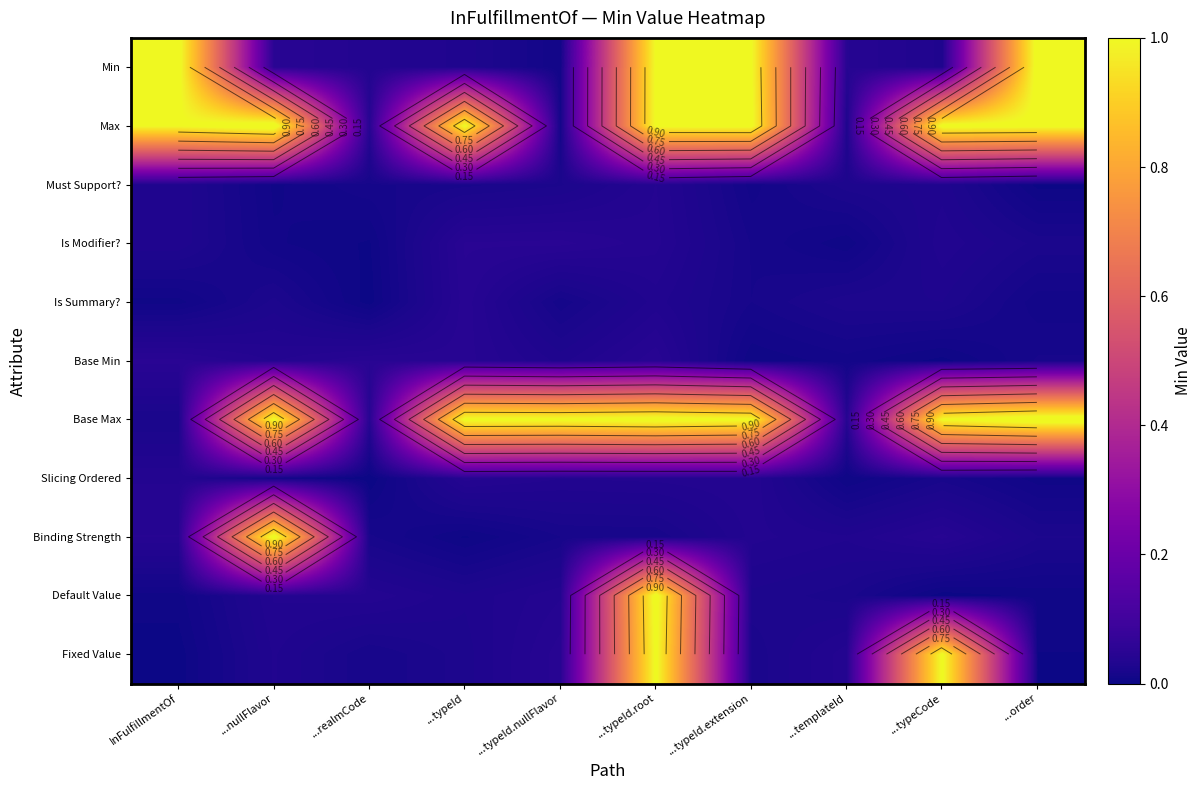

What is the sum of the Min values at ...typeId.root and ...typeId.nullFlavor?

1.0